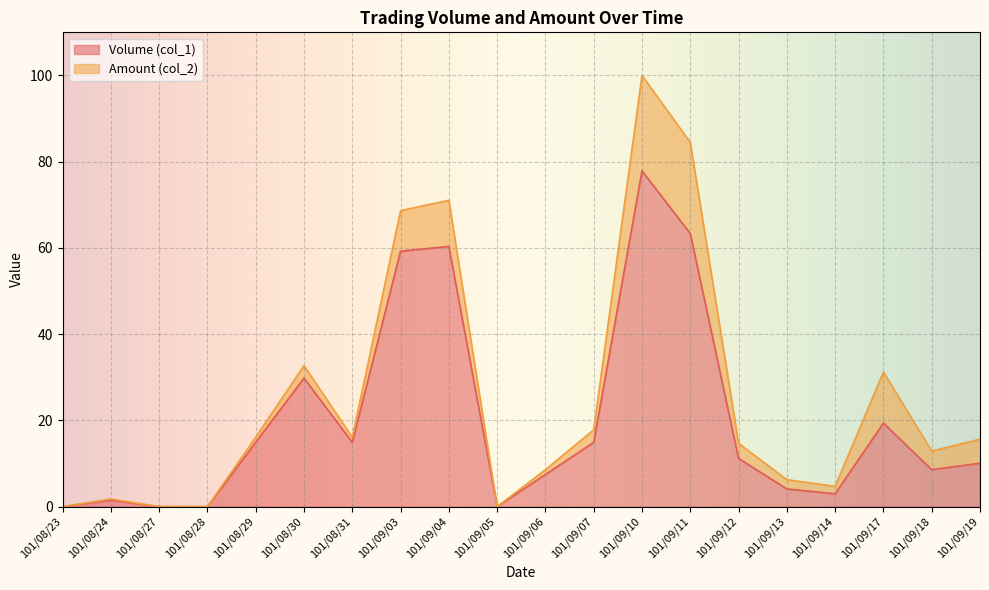

At which label is Amount (col_2) closest to 50?

101/08/30